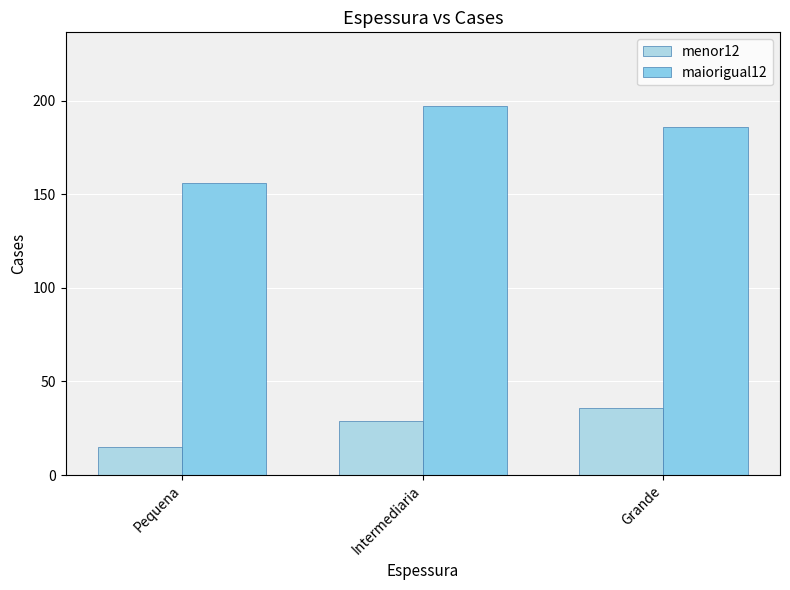

What is the smallest value displayed?

15